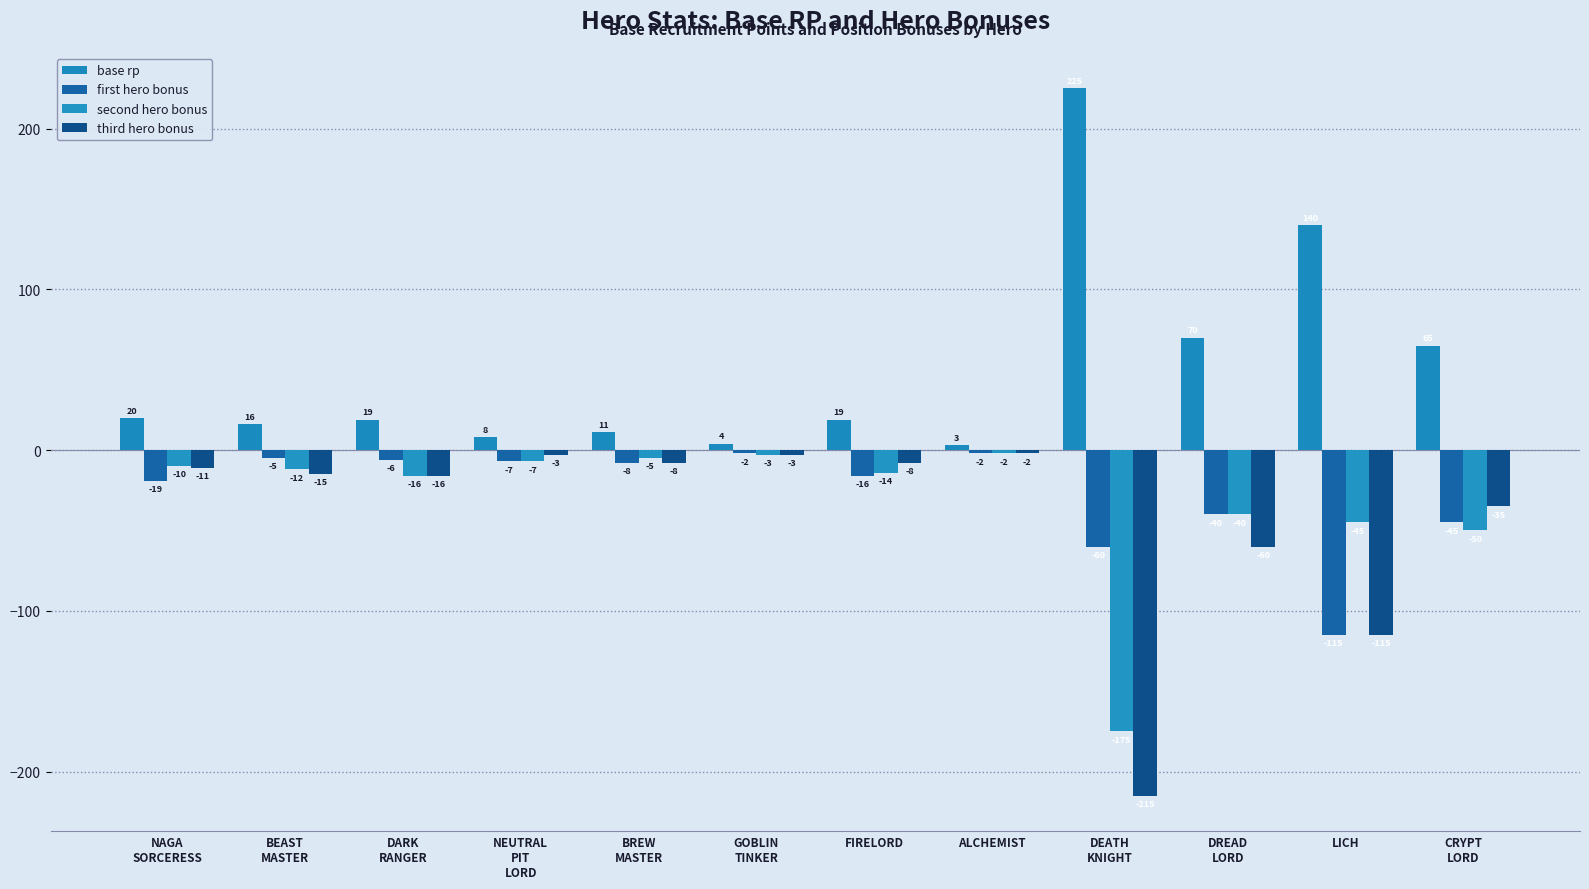

What is the label of the 2nd bar from the right?

LICH